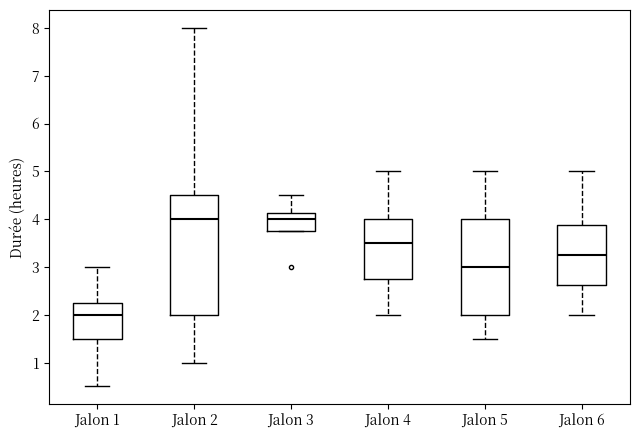

Comparing the boxes themselves (not the whiskers), which one is the tallest?

Jalon 2